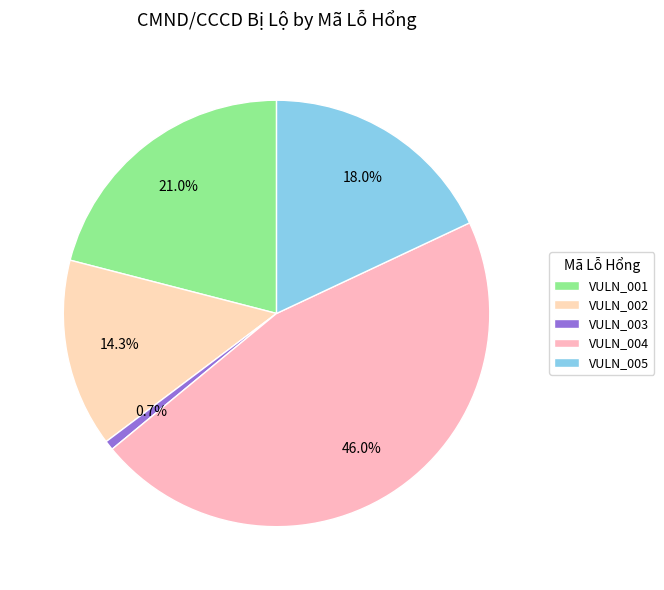

Does VULN_004 account for over 50% of the chart?

No